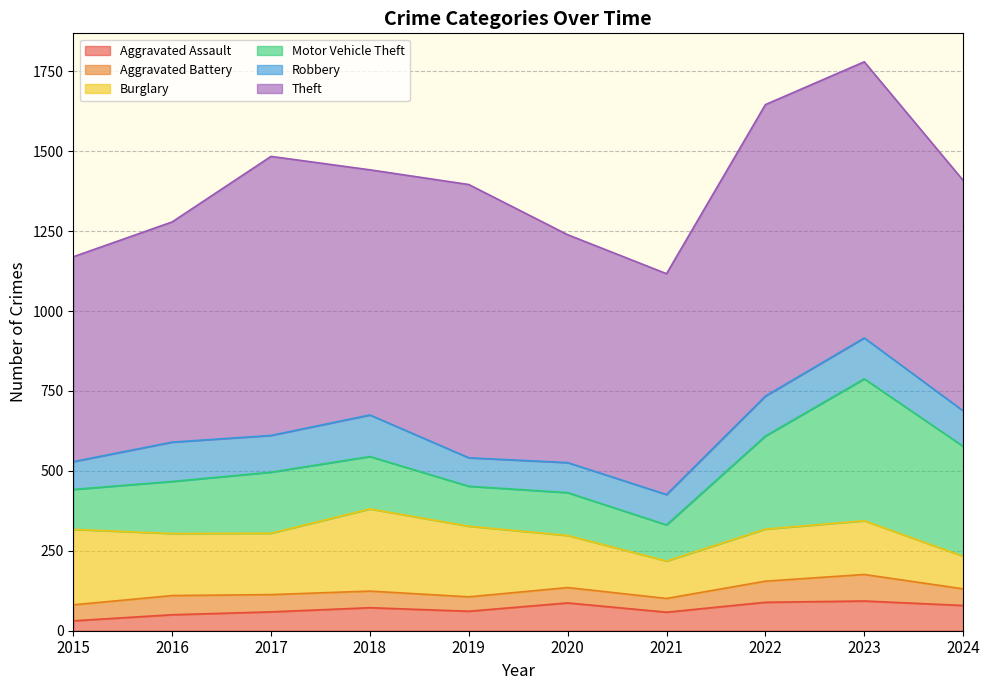

Between 2021 and 2024, which series saw the biggest shift?

Motor Vehicle Theft